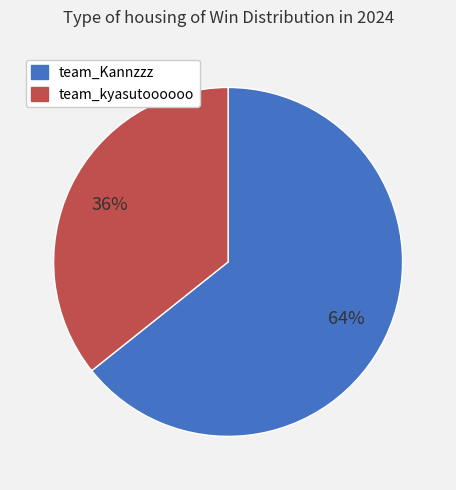

How many slices are in this pie chart?

2